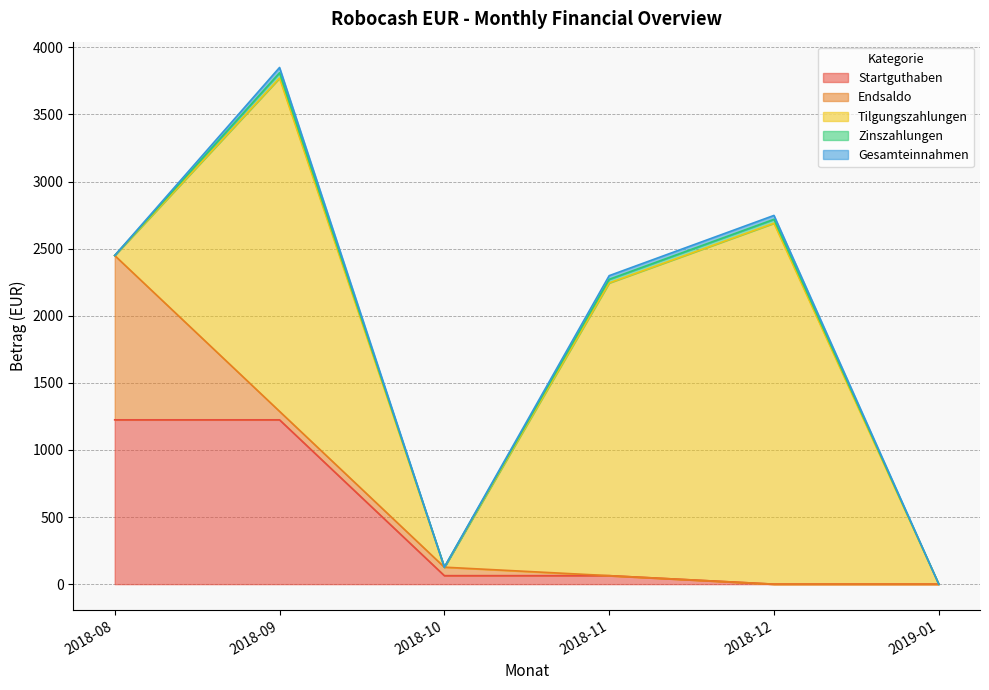

True or false: Endsaldo and Tilgungszahlungen cross at least once.

True